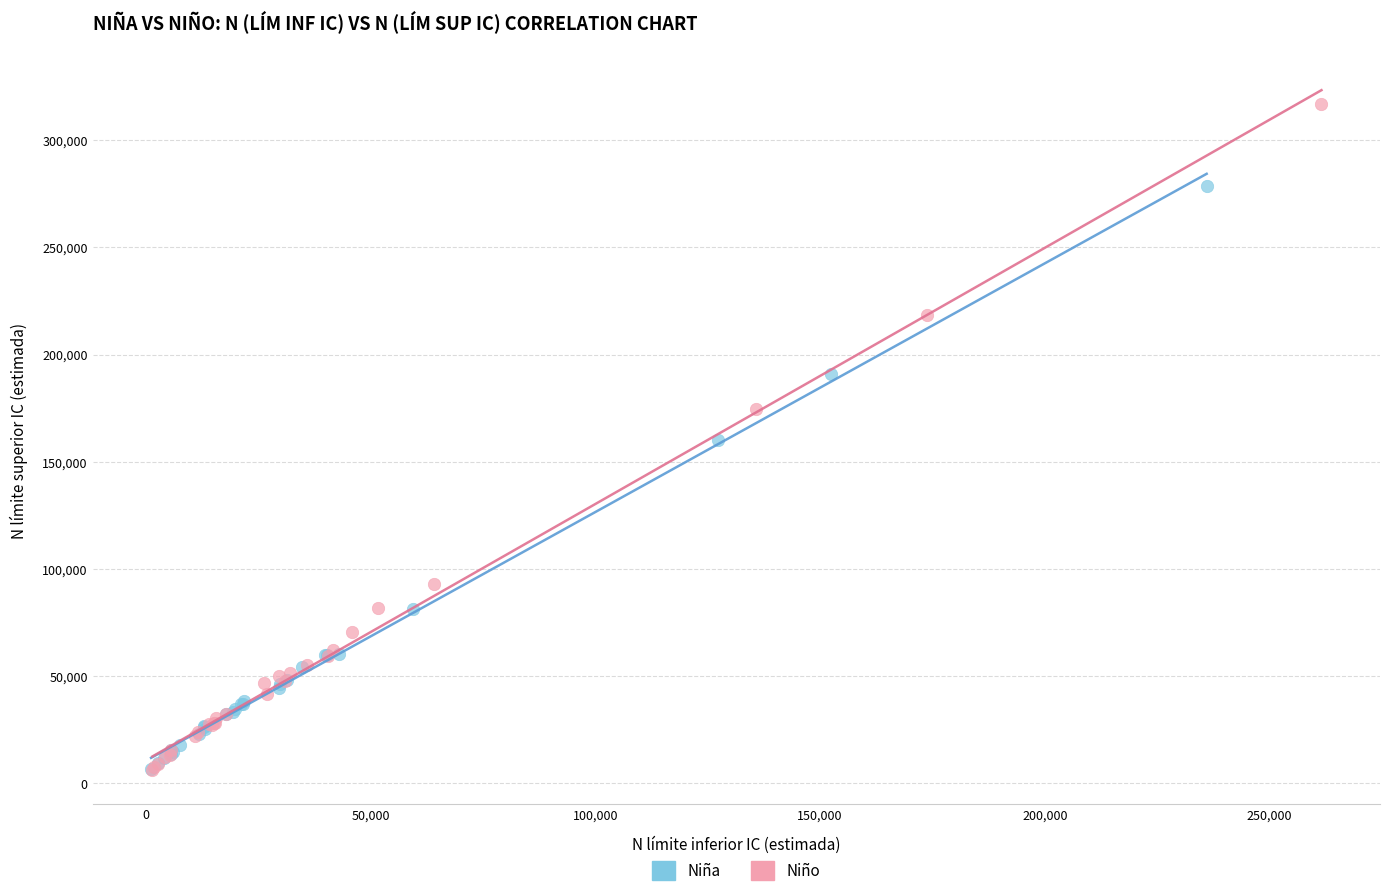

What are all the series names shown in the legend?

Niña, Niño